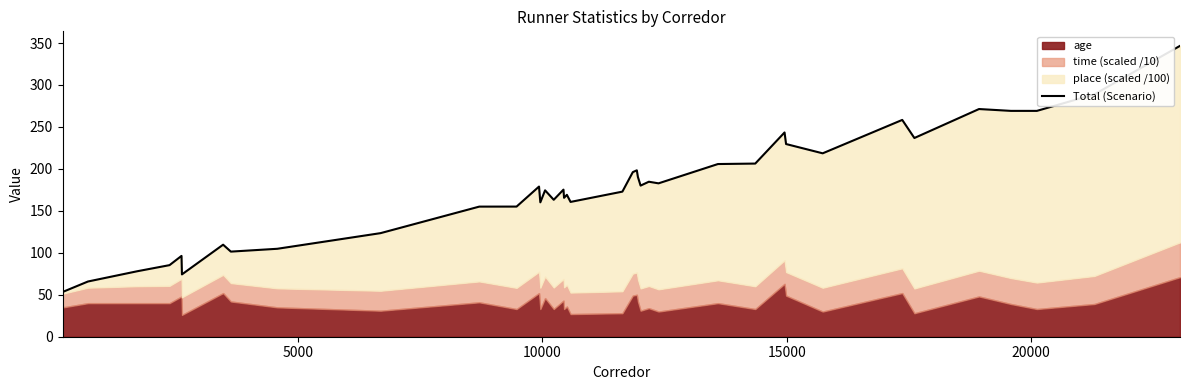

What is the value of the 26th point from the left?

180.1